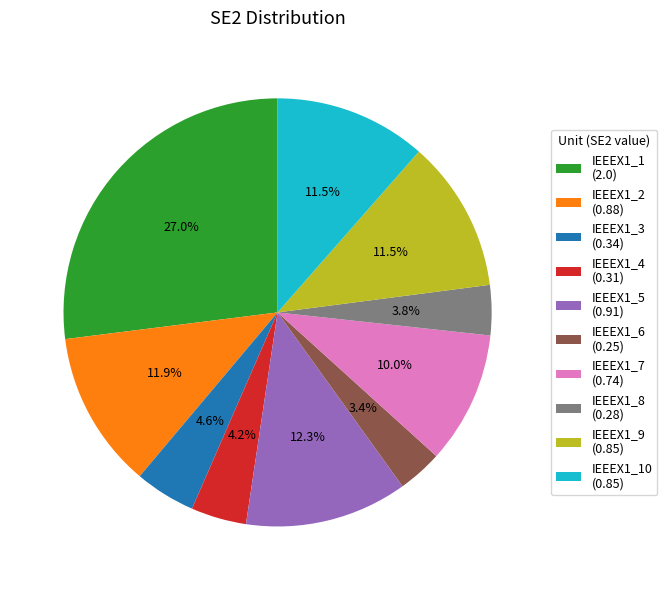

How many slices are in this pie chart?

10